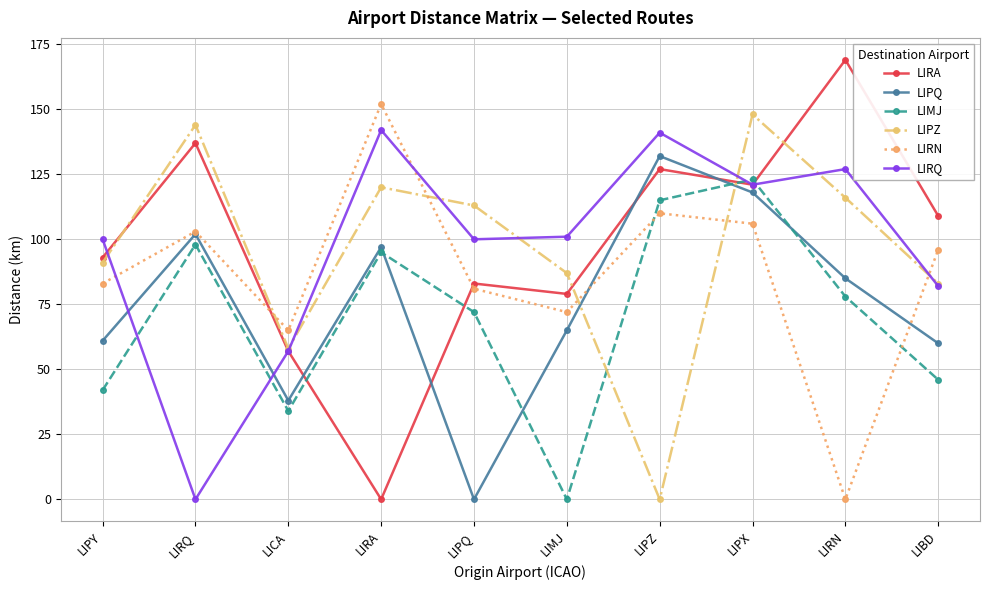

Reading left to right, extract all data points from this chart.

LIRA: 93	137	57	0	83	79	127	121	169	109
LIPQ: 61	102	38	97	0	65	132	118	85	60
LIMJ: 42	98	34	95	72	0	115	123	78	46
LIPZ: 91	144	58	120	113	87	0	148	116	83
LIRN: 83	103	65	152	81	72	110	106	0	96
LIRQ: 100	0	57	142	100	101	141	121	127	82